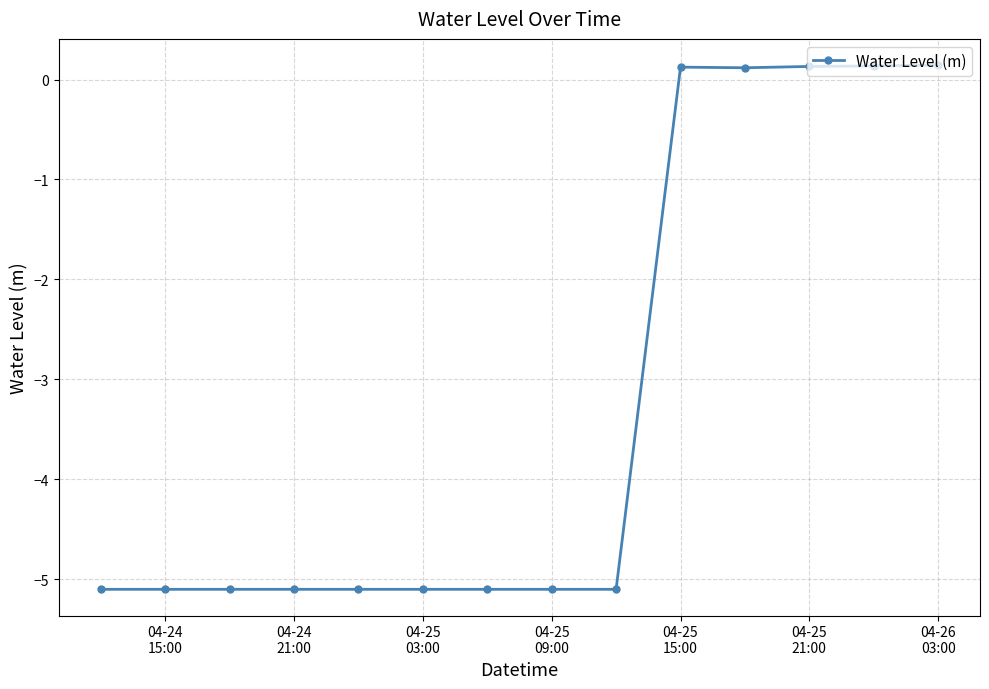

What is the smallest value displayed?

-5.1